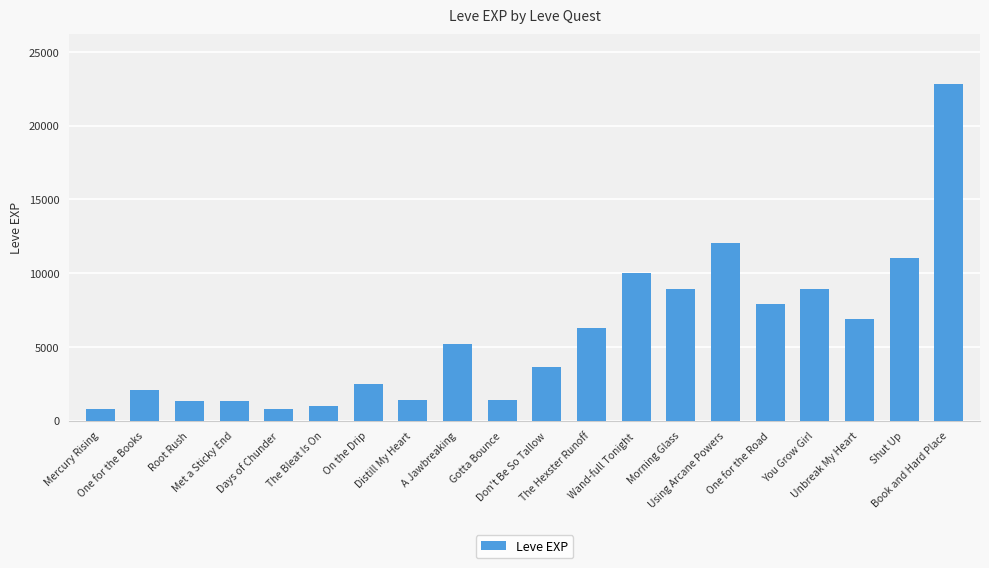

What is the value of the 17th bar from the left?

8930